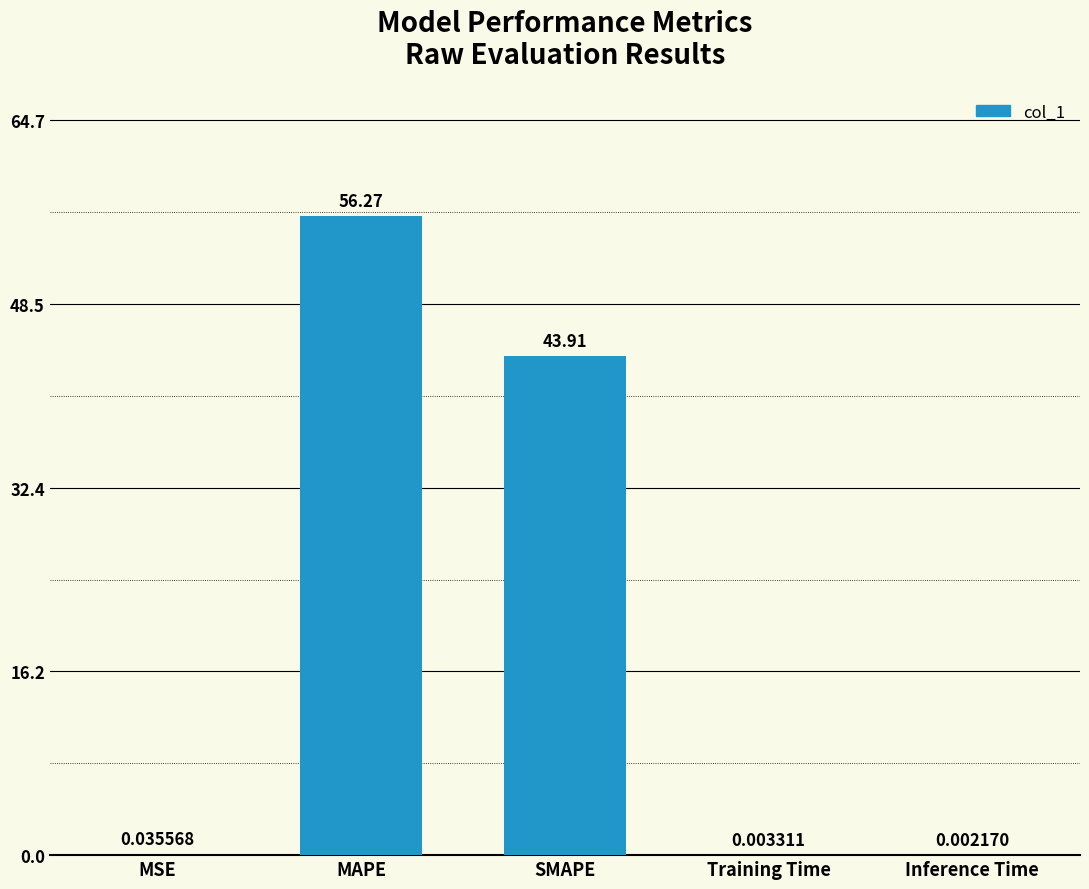

What is the sum of the values at SMAPE and MAPE?

100.2